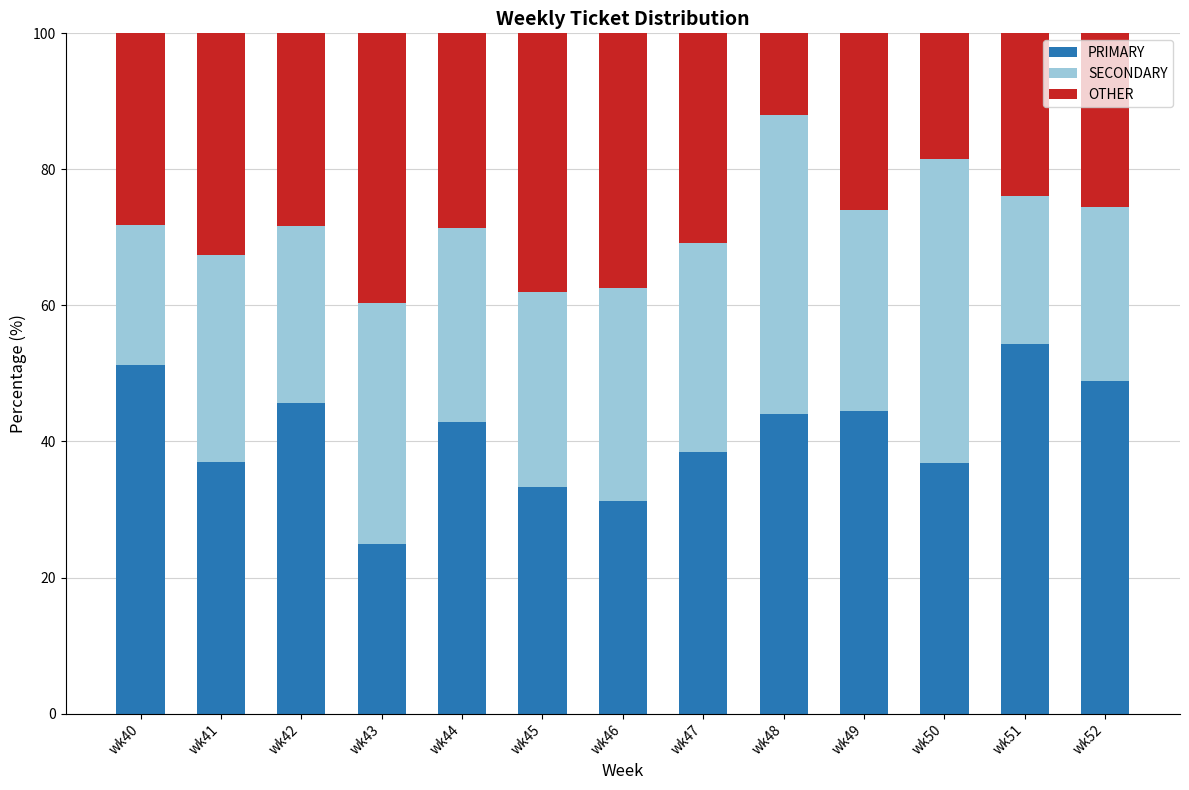

Is it true that PRIMARY equals 33.3 at wk45?

True